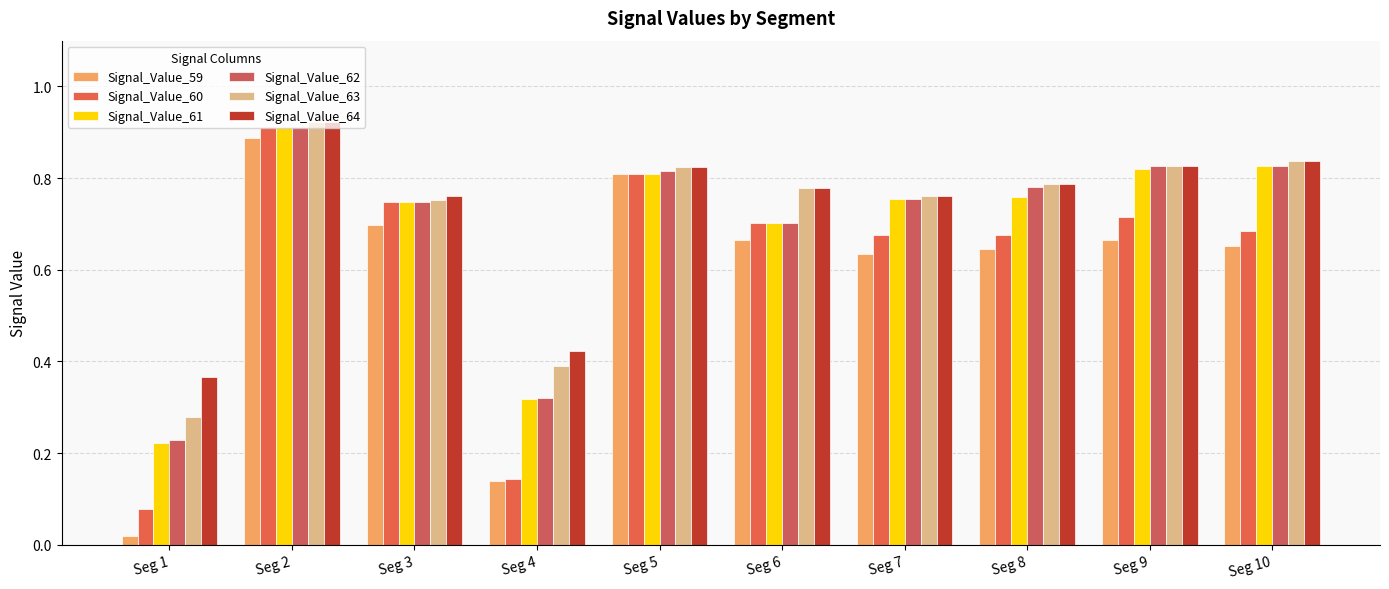

What is the value of the Signal_Value_63 bar at the 2nd from the left?

0.9